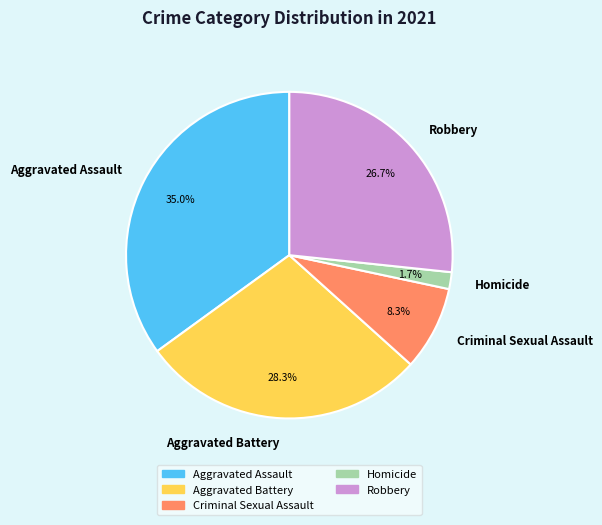

How many segments does this pie chart have?

5